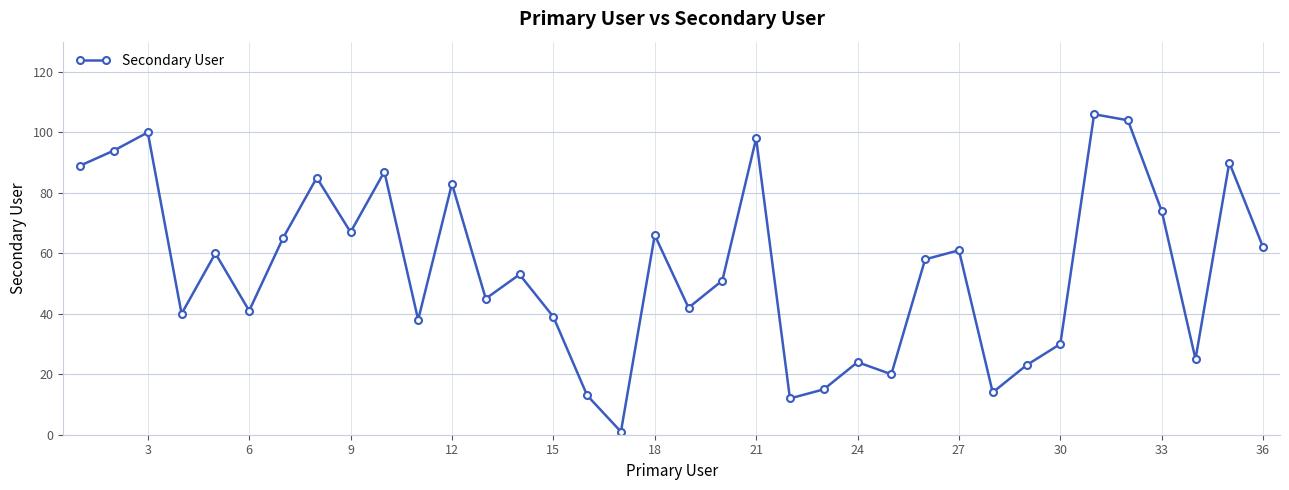

True or false: the data has more than 0 interior local peaks.

True